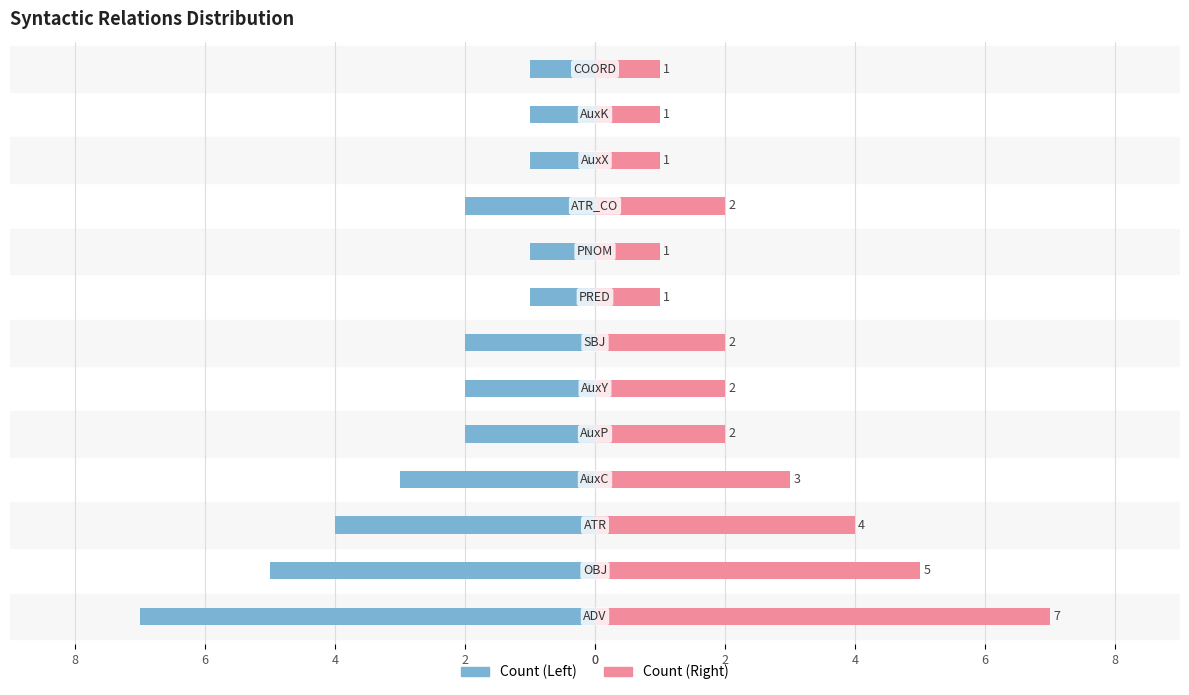

What is the greatest value displayed?

7